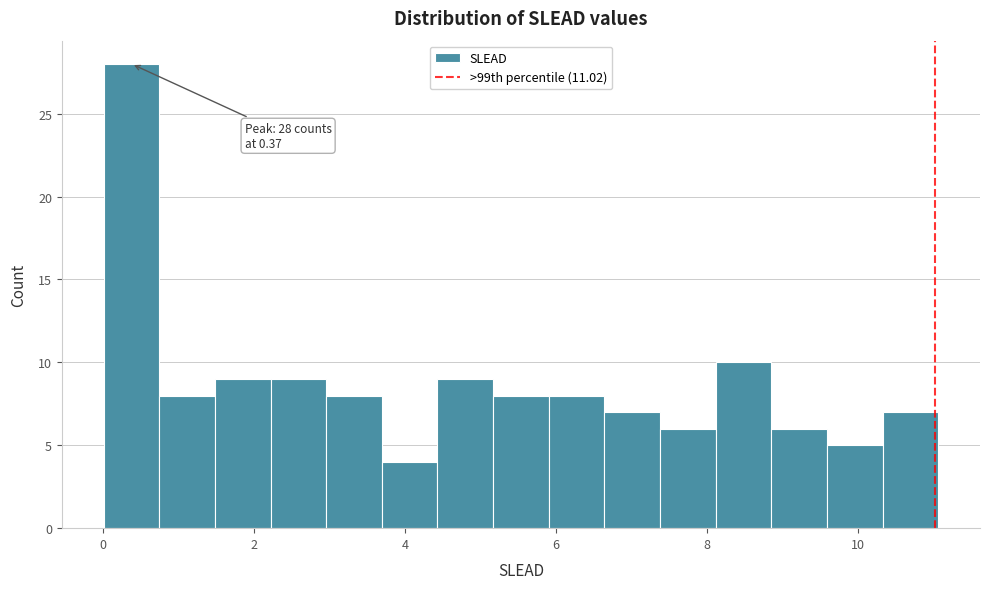

Around what value on the x-axis is the tallest bar? Give the approximate position of its centre, as read against the axis.

0.4